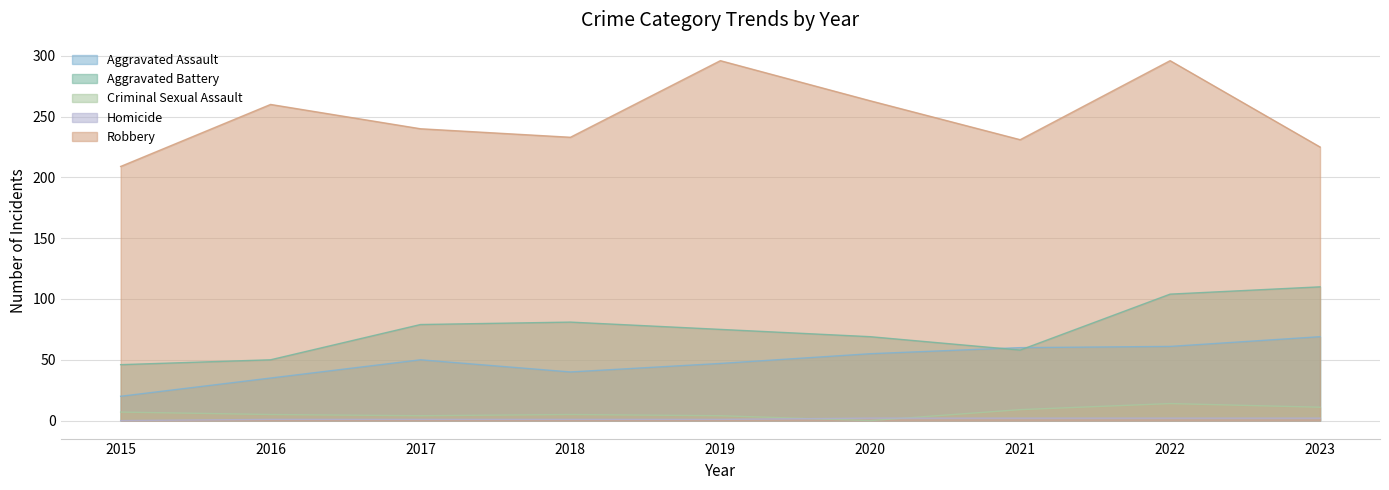

True or false: Robbery has more than 2 interior local peaks.

True